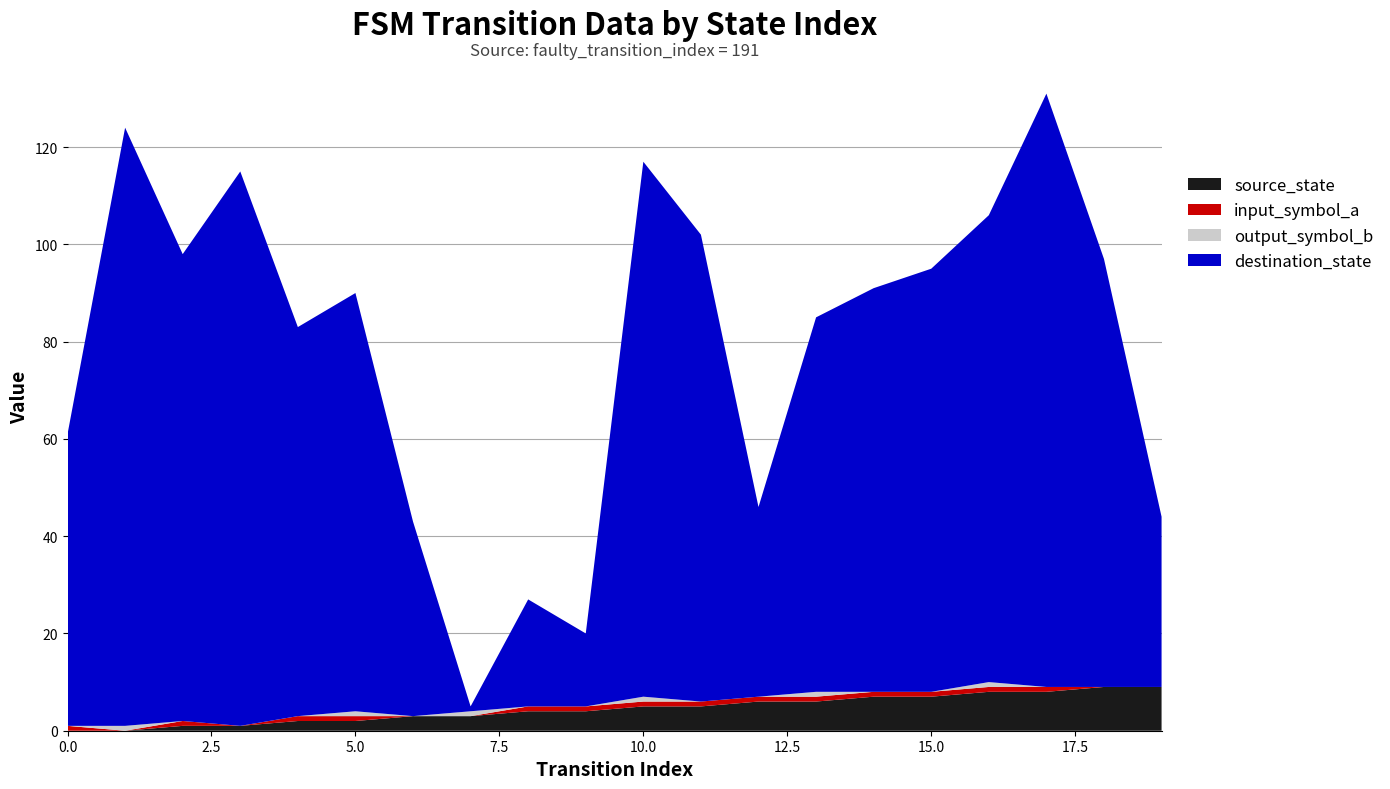

Reading left to right, what are all the values shown in this chart?

source_state: 0=0	1=0	2=1	3=1	4=2	5=2	6=3	7=3	8=4	9=4	10=5	11=5	12=6	13=6	14=7	15=7	16=8	17=8	18=9	19=9
destination_state: 0=60	1=123	2=96	3=114	4=80	5=86	6=40	7=1	8=22	9=15	10=110	11=96	12=39	13=77	14=83	15=87	16=96	17=122	18=88	19=35
input_symbol_a: 0=1	1=0	2=1	3=0	4=1	5=1	6=0	7=0	8=1	9=1	10=1	11=1	12=1	13=1	14=1	15=1	16=1	17=1	18=0	19=0
output_symbol_b: 0=0	1=1	2=0	3=0	4=0	5=1	6=0	7=1	8=0	9=0	10=1	11=0	12=0	13=1	14=0	15=0	16=1	17=0	18=0	19=0